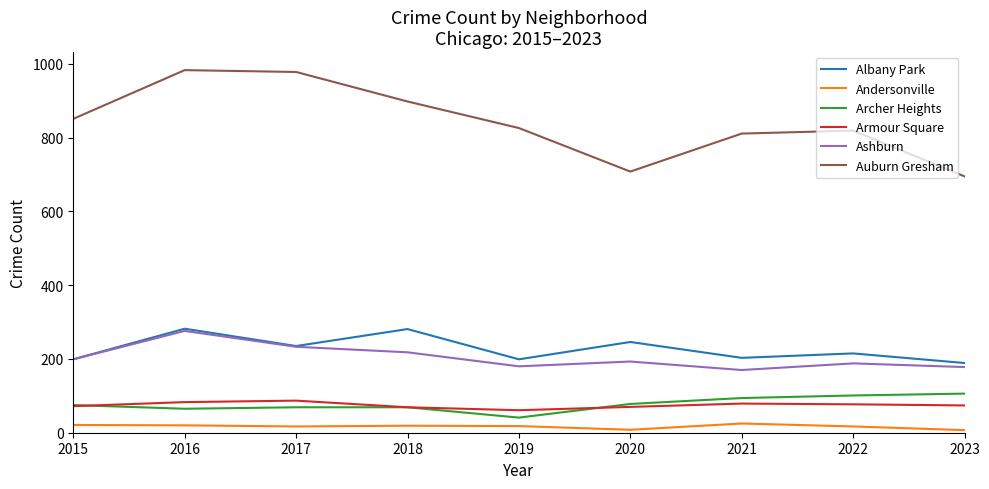

Where does the Andersonville series first go above 18?

2015